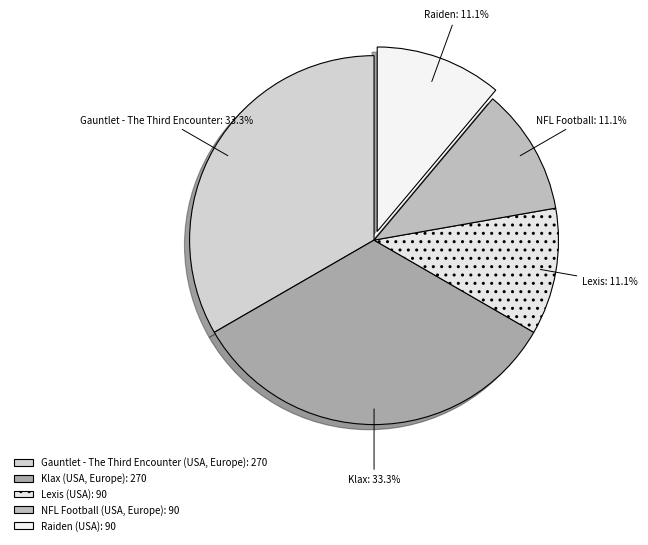

To the nearest percent, what is the average slice percentage?

20%